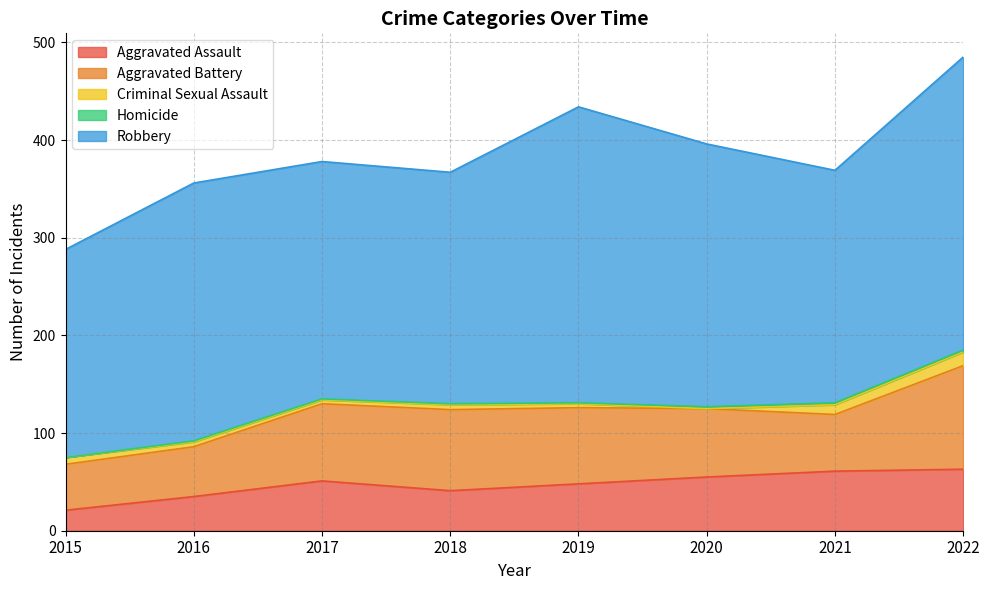

Where is the first local maximum for Robbery?

2016